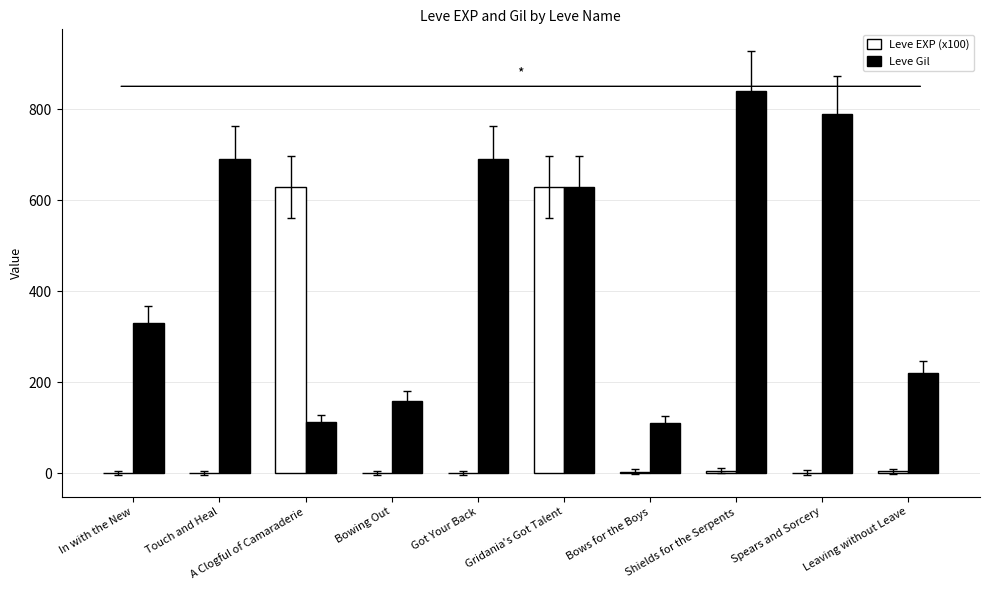

What is the sum of all Leve Gil values?

4572